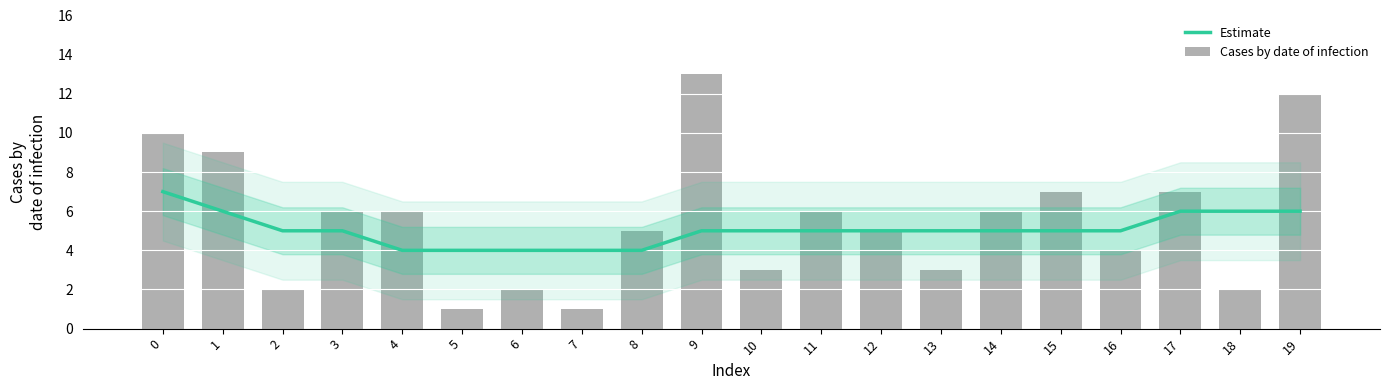

What is the sum of all Cases by date of infection values?

110